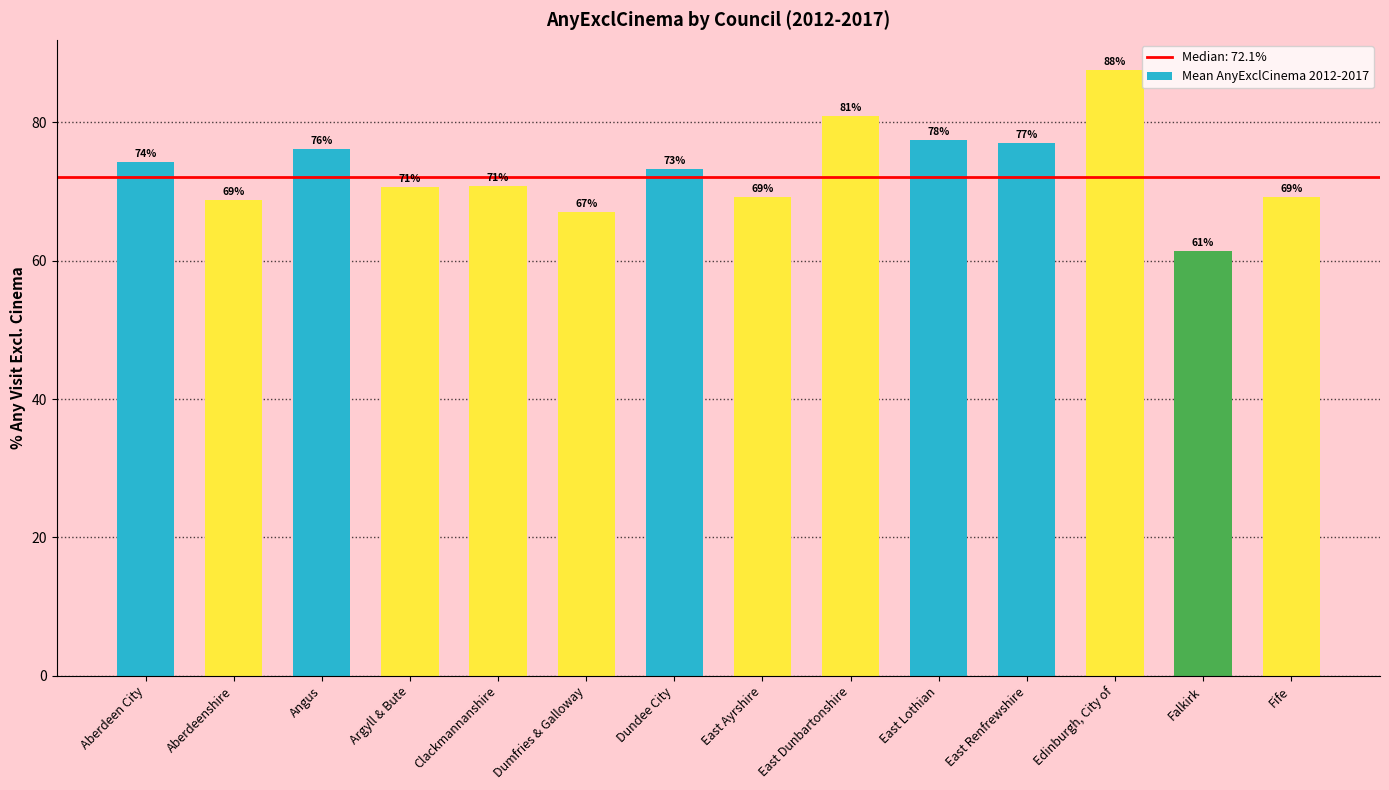

What is the label of the 4th bar from the left?

Argyll & Bute